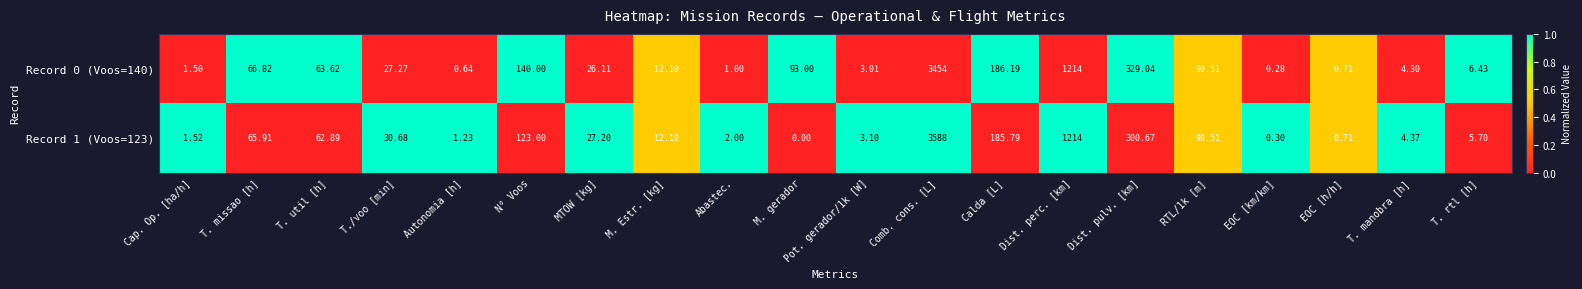

Which category has the lowest value across all series?

M. gerador